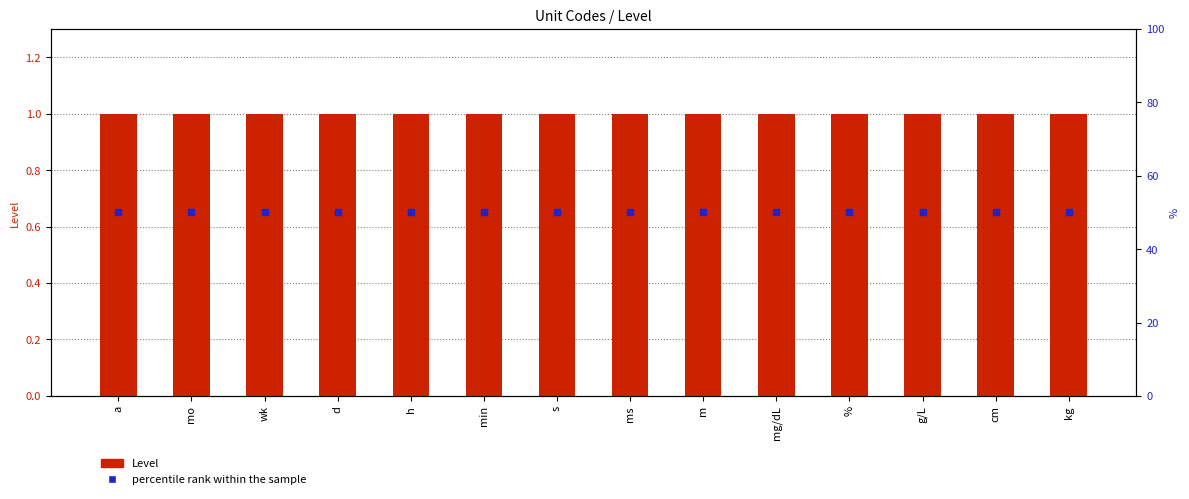

What are all the series names shown in the legend?

Level, percentile rank within the sample